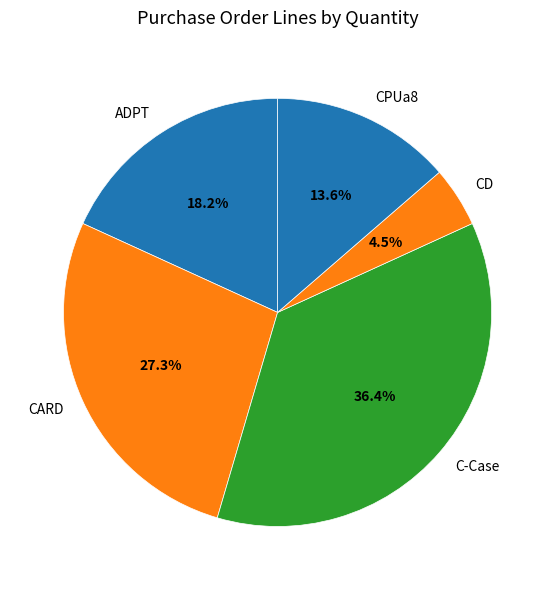

Approximately how many times larger is the value at CPUa8 compared to CARD?

0.5